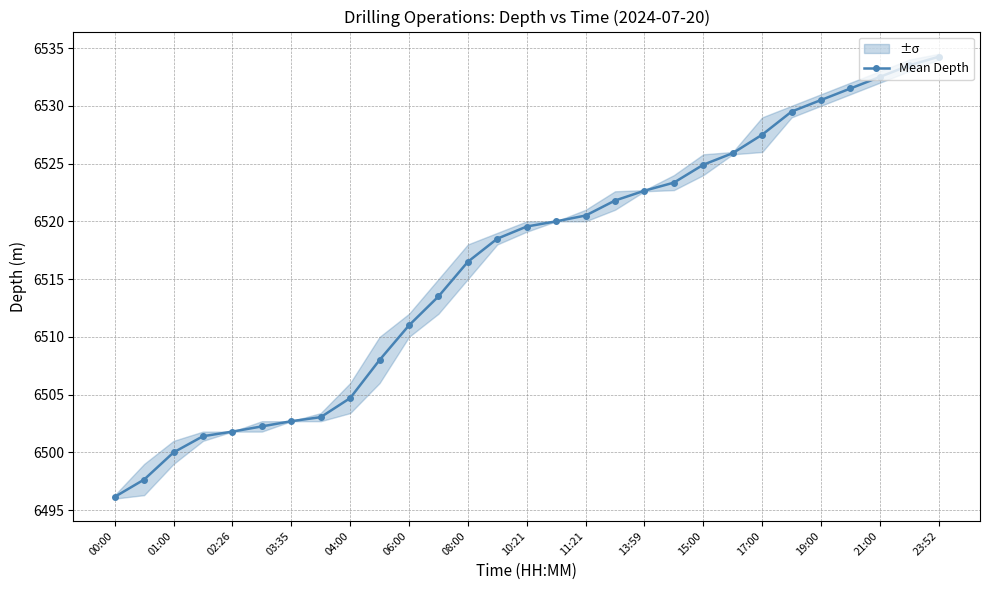

What is the average value?

6516.4